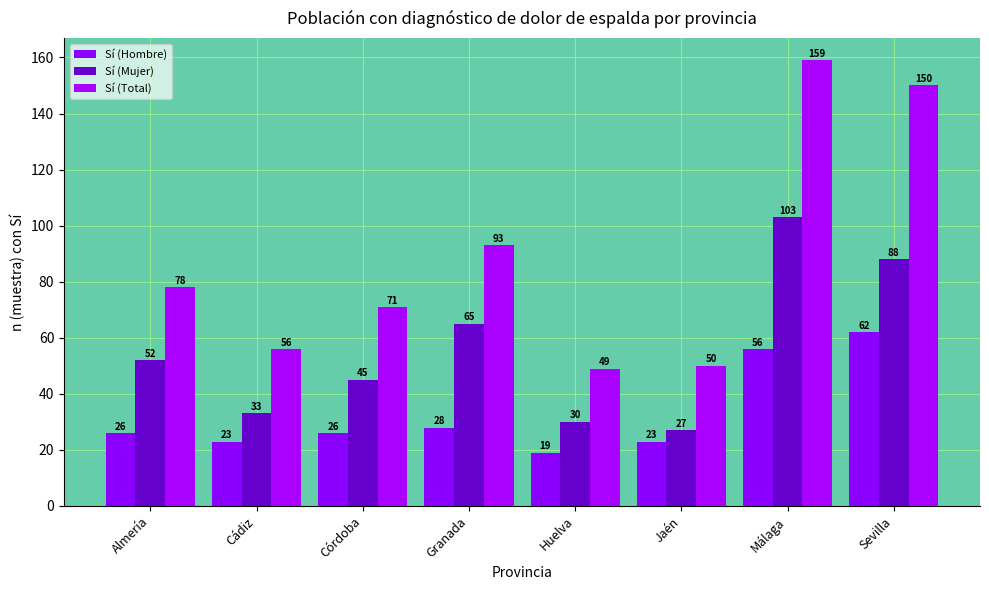

Which series has the largest total across all categories?

Sí (Total)